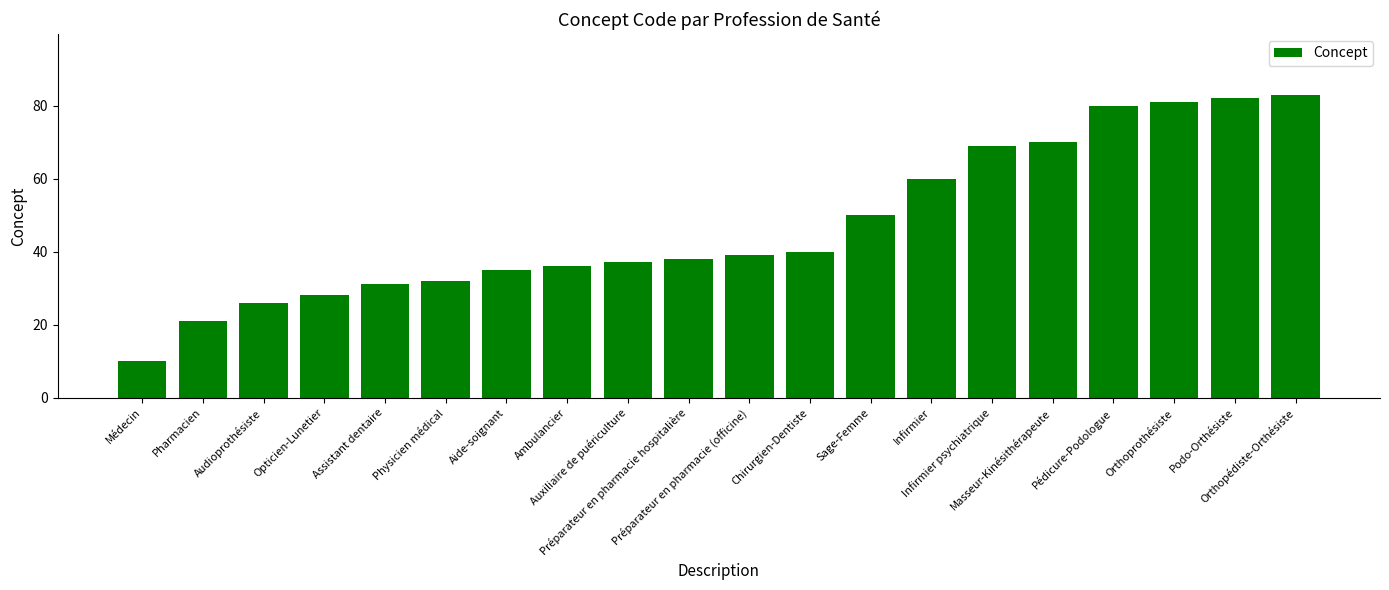

Reading left to right, what are all the values shown in this chart?

Médecin=10	Pharmacien=21	Audioprothésiste=26	Opticien-Lunetier=28	Assistant dentaire=31	Physicien médical=32	Aide-soignant=35	Ambulancier=36	Auxiliaire de puériculture=37	Préparateur en pharmacie hospitalière=38	Préparateur en pharmacie (officine)=39	Chirurgien-Dentiste=40	Sage-Femme=50	Infirmier=60	Infirmier psychiatrique=69	Masseur-Kinésithérapeute=70	Pédicure-Podologue=80	Orthoprothésiste=81	Podo-Orthésiste=82	Orthopédiste-Orthésiste=83